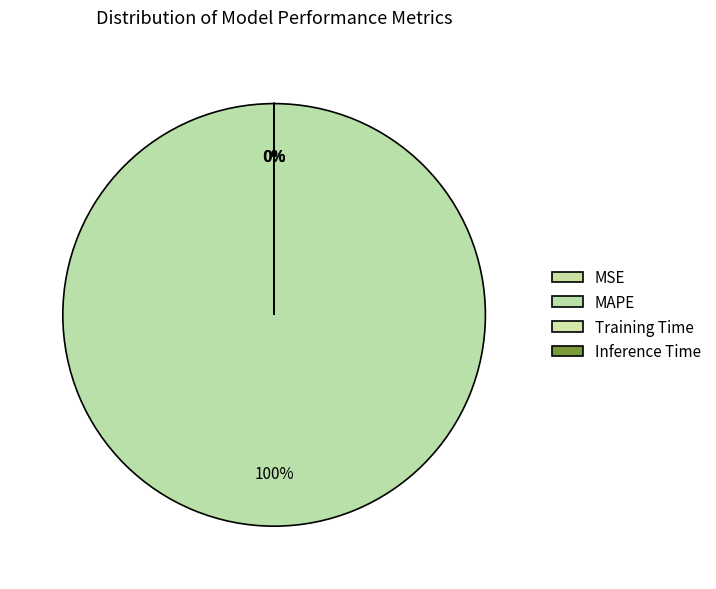

To the nearest percent, what is the difference between the largest and smallest slice percentages?

100%